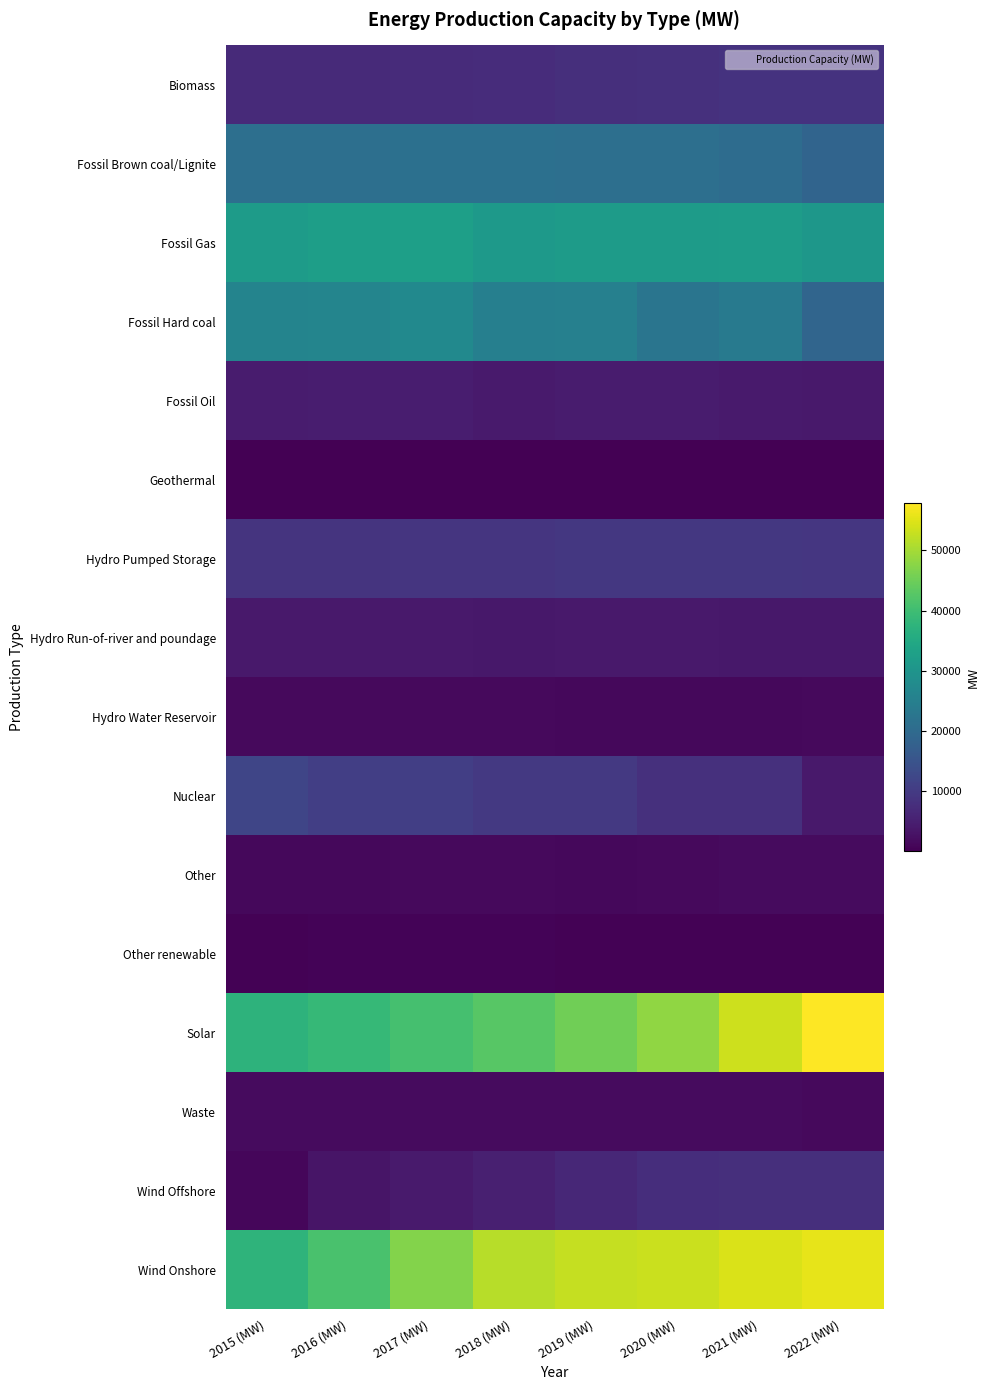

Between 2018 (MW) and 2019 (MW), which series saw the biggest shift?

Solar